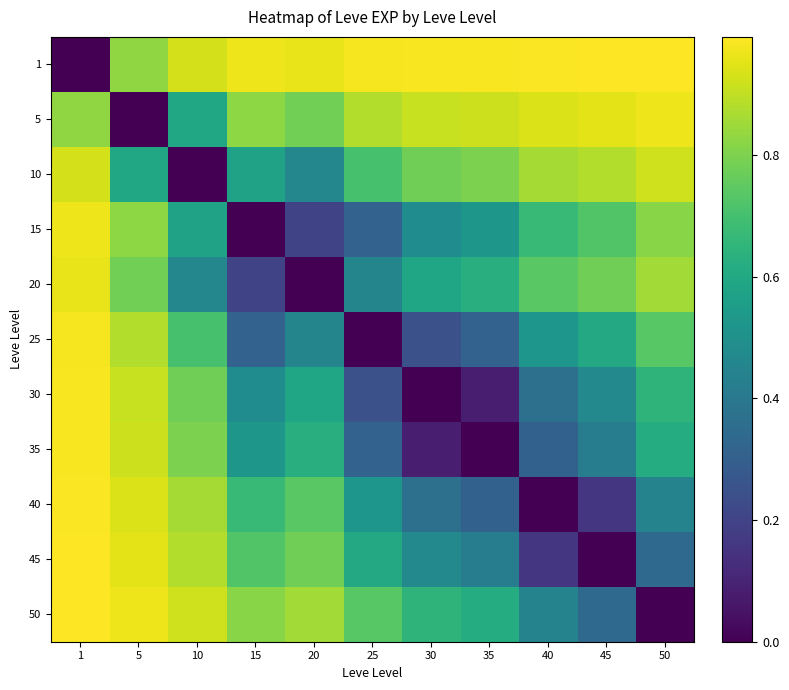

What is the spread (max minus min) of values at 25?

1.0